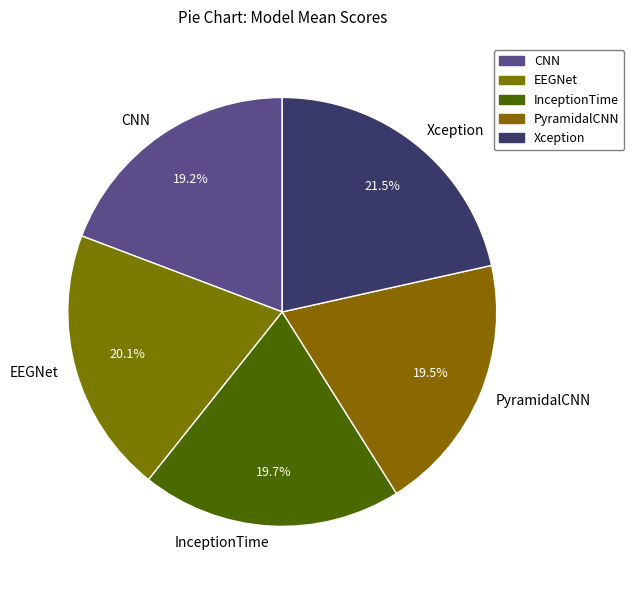

How many segments does this pie chart have?

5